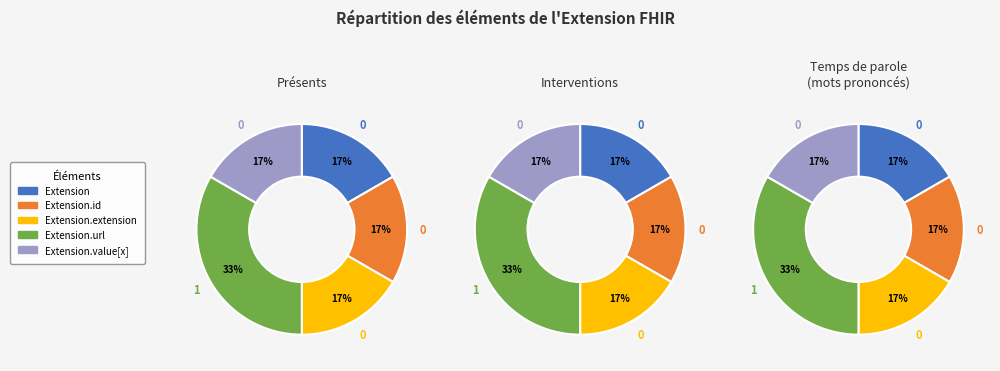

Is there a majority slice in this chart?

No